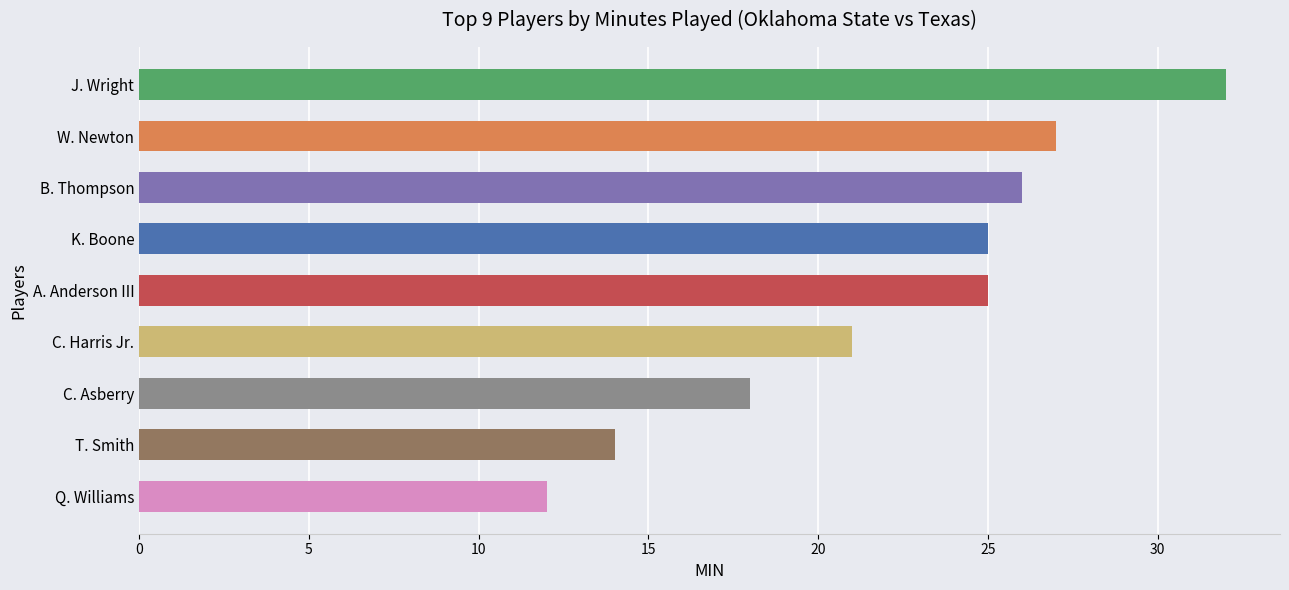

What is the label of the 3rd bar from the top?

B. Thompson